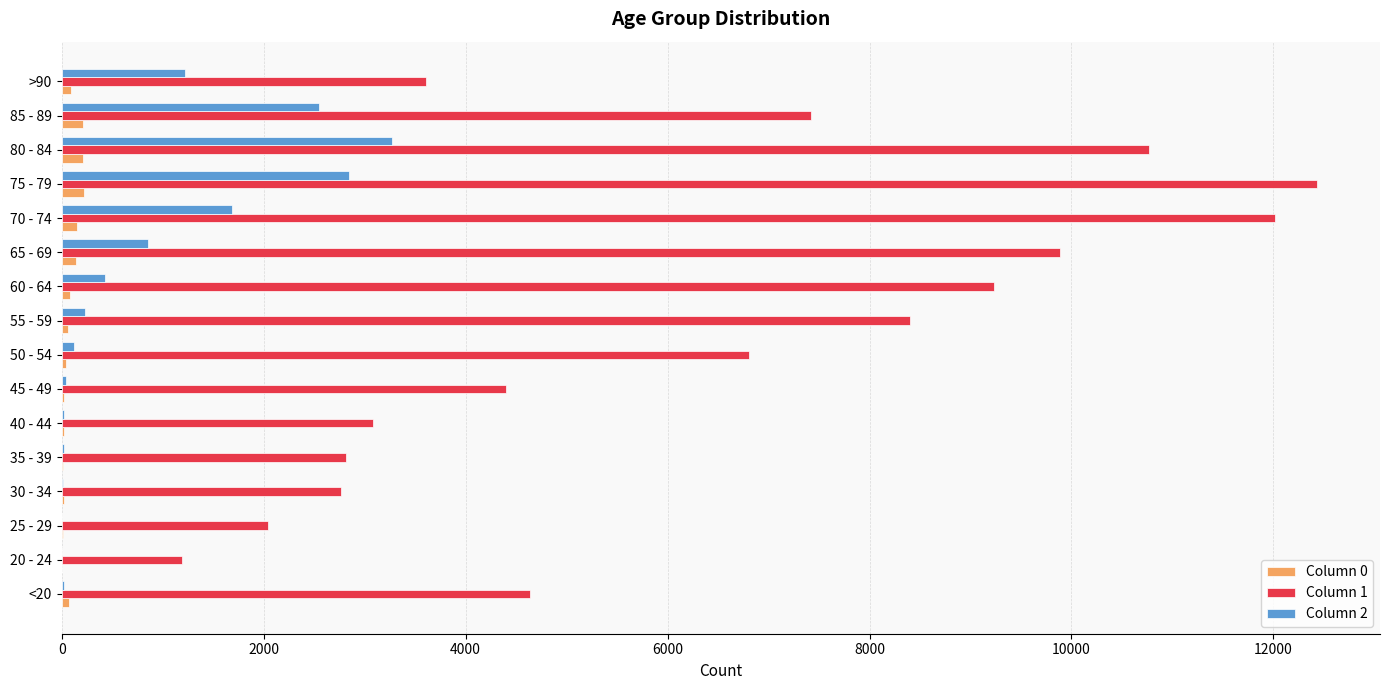

What is the maximum value shown in the chart?

12434